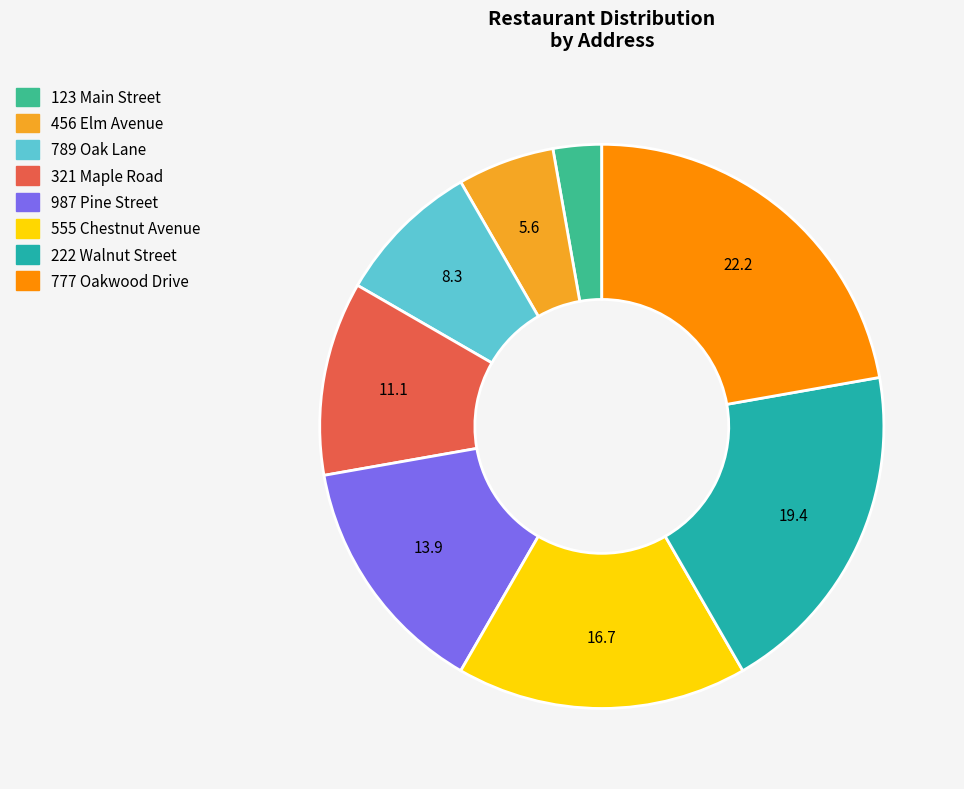

Count the number of slices in the pie.

8